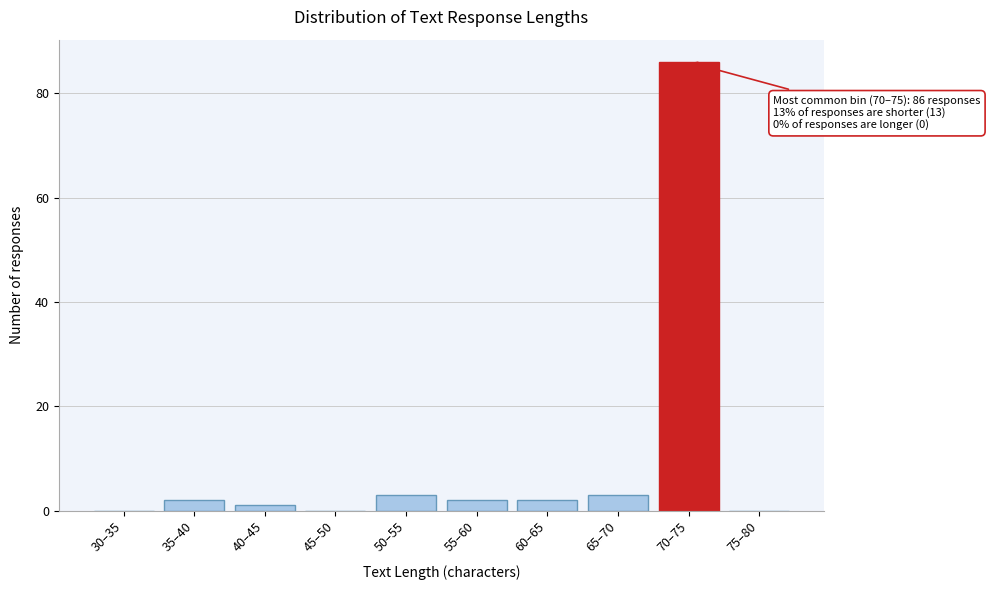

Reading left to right, what are all the values shown in this chart?

30–35=0	35–40=2	40–45=1	45–50=0	50–55=3	55–60=2	60–65=2	65–70=3	70–75=86	75–80=0